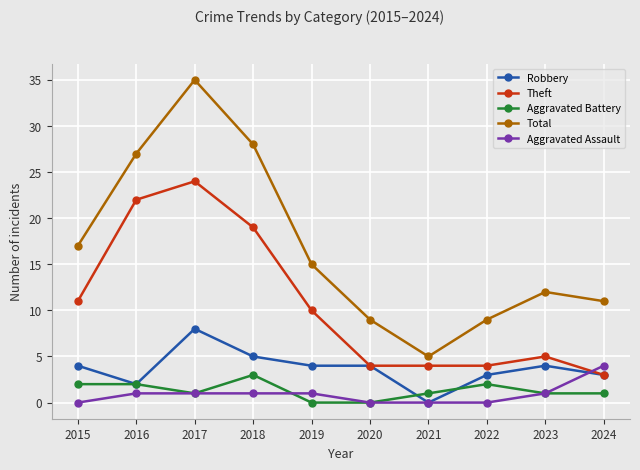

Count the number of categories in the chart.

10